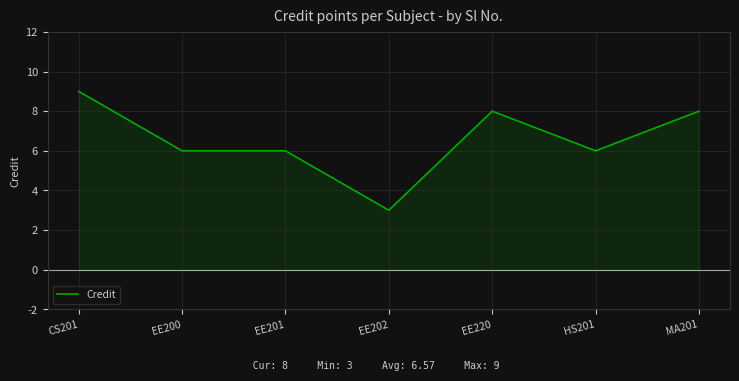

What position from the left is EE200?

2